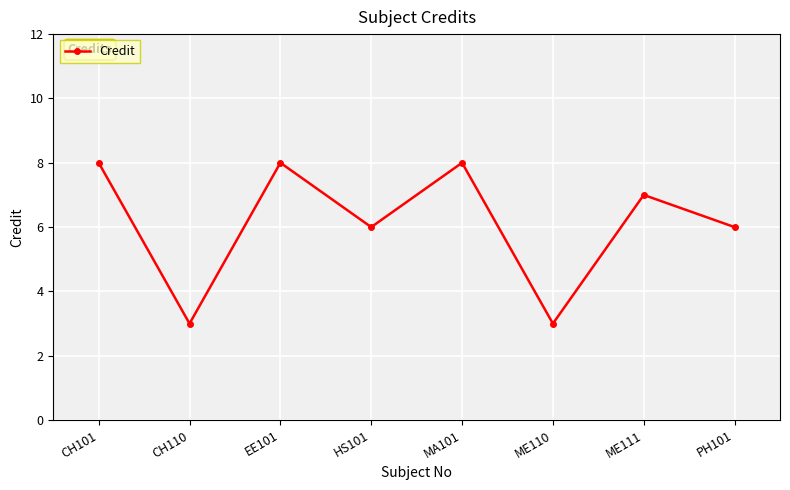

Which has a higher value, ME111 or CH101?

CH101